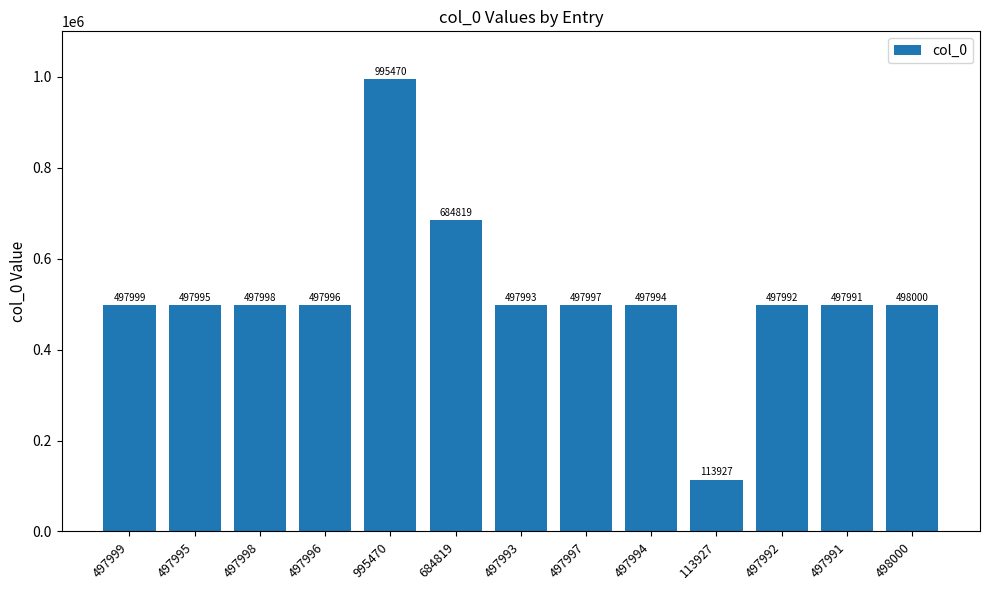

Is it true that the value at 497994 is 497994?

True